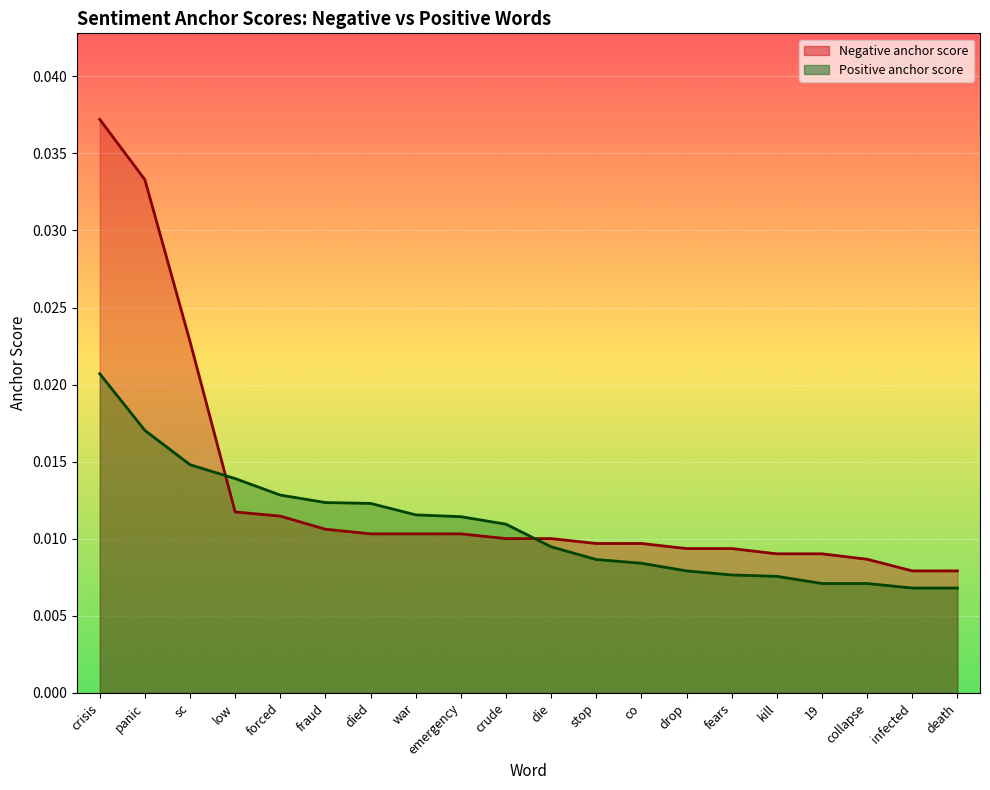

How many lines are shown in the chart?

2